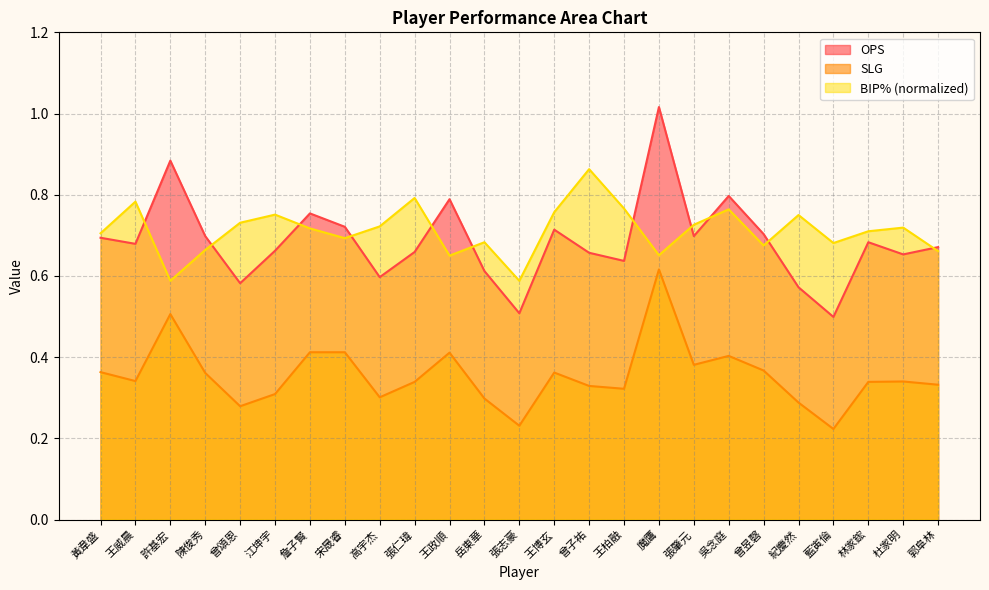

What is the total value across all series at 王柏融?

1.7